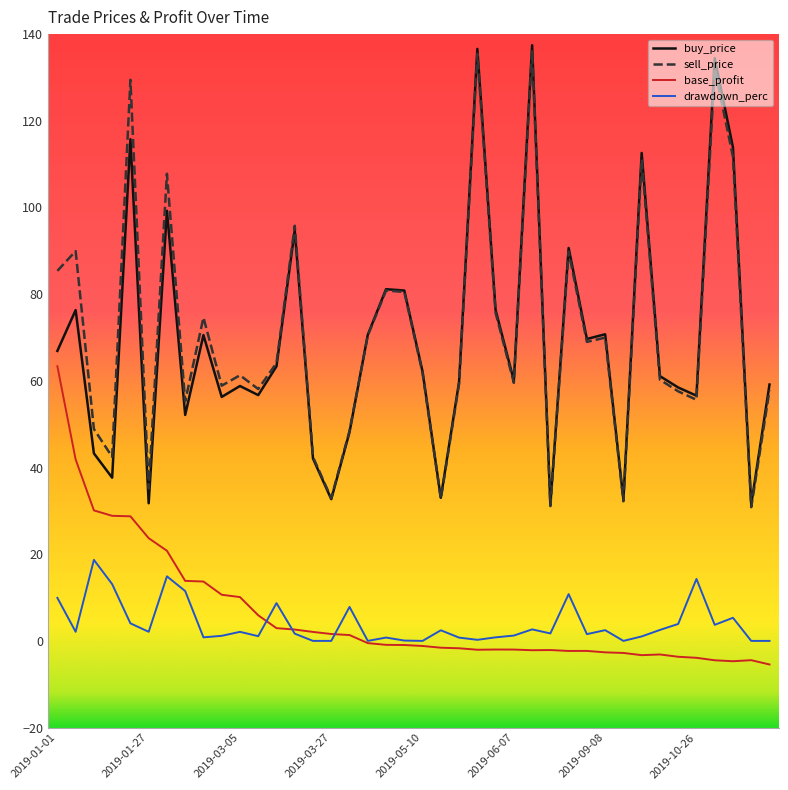

What is the maximum value for buy_price?

137.4